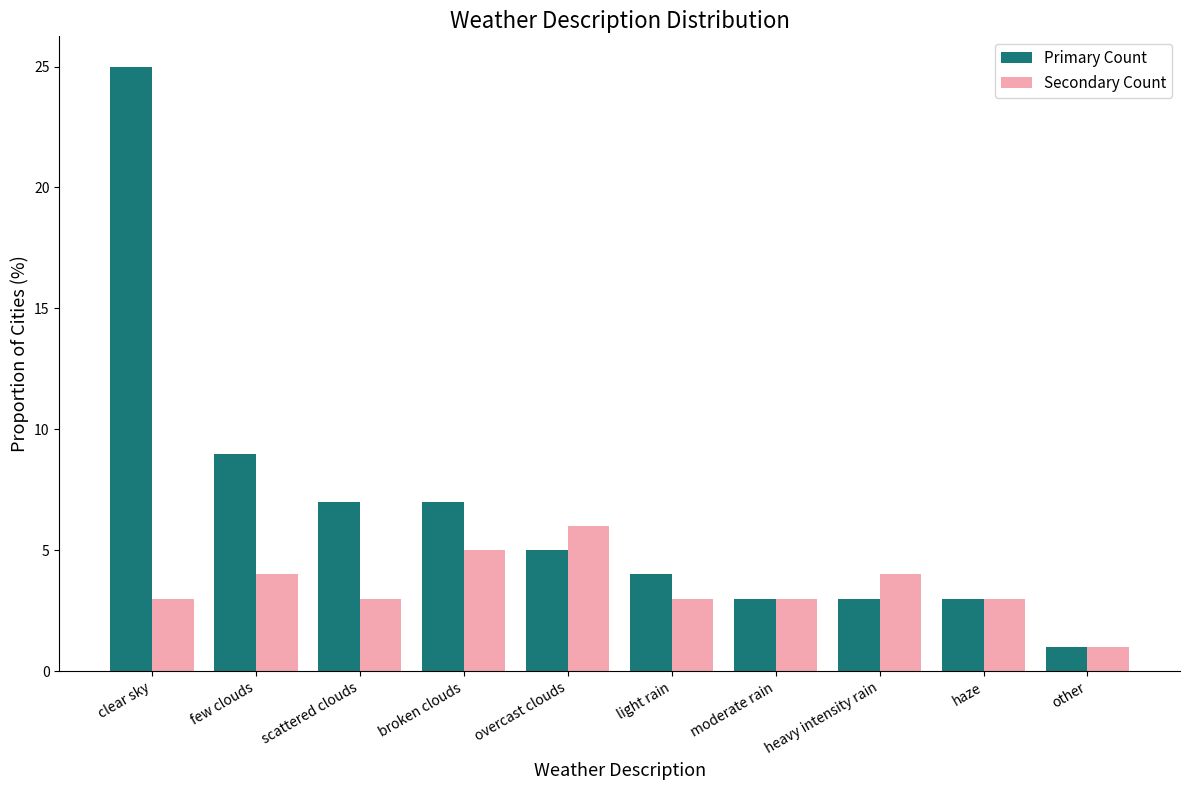

Read the Secondary Count value at few clouds.

4